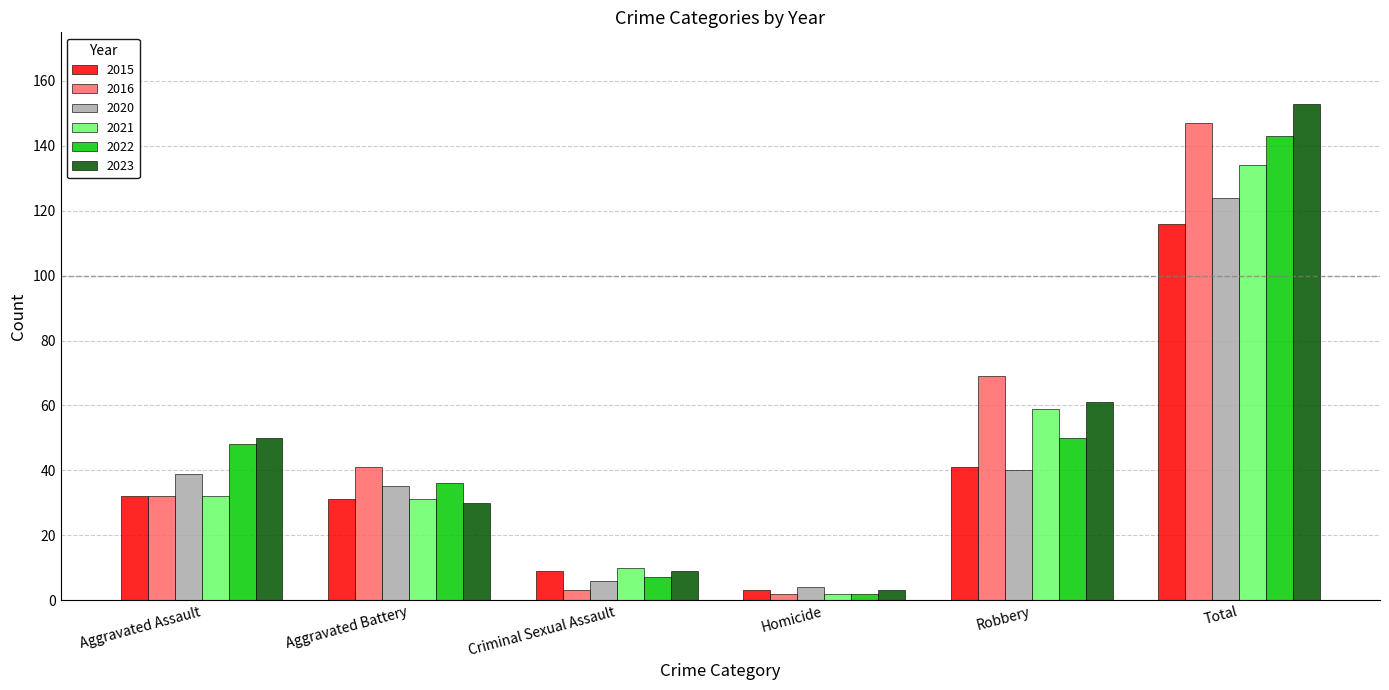

What is the label of the 3rd bar from the right?

Homicide